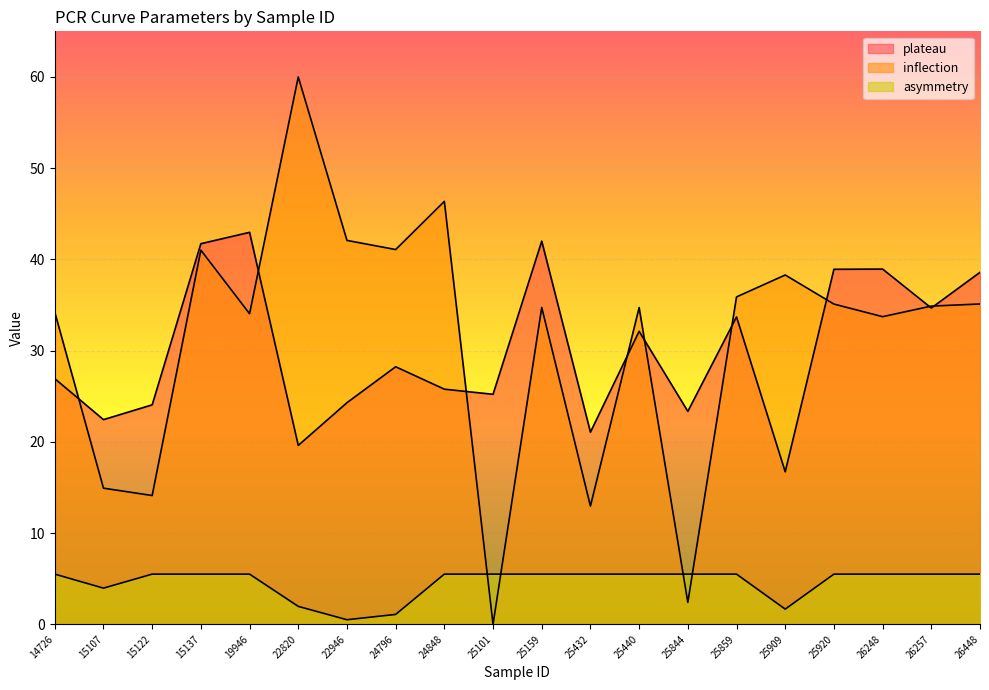

In inflection, how many points are lower than both neighbors (excluding endpoints)?

7